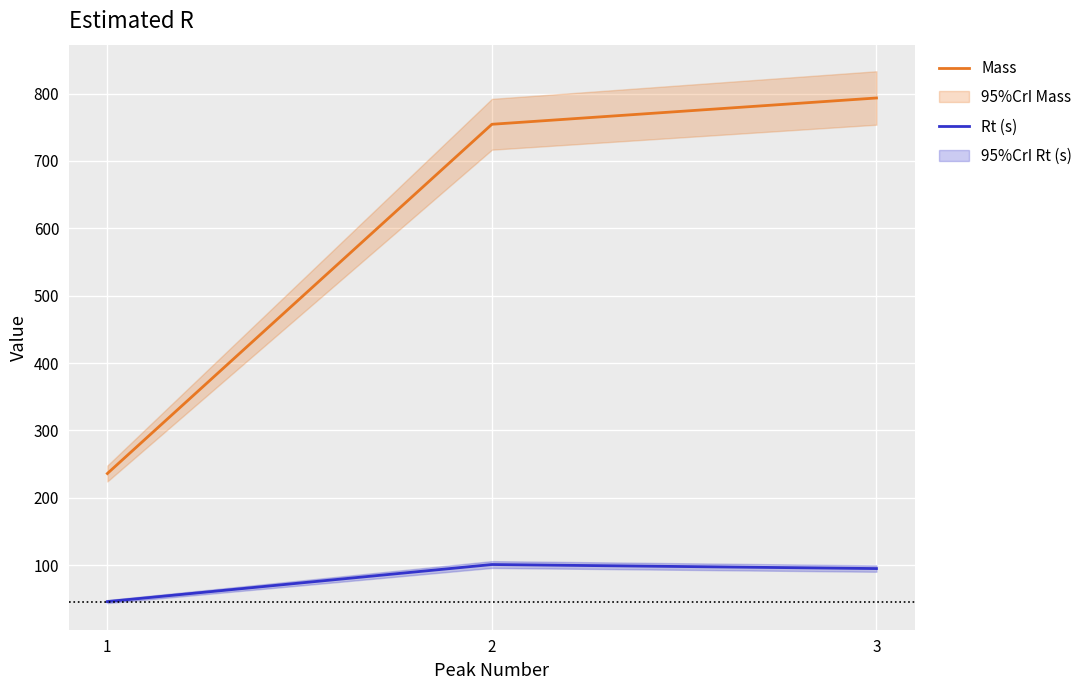

Which series has the largest total across all categories?

Mass